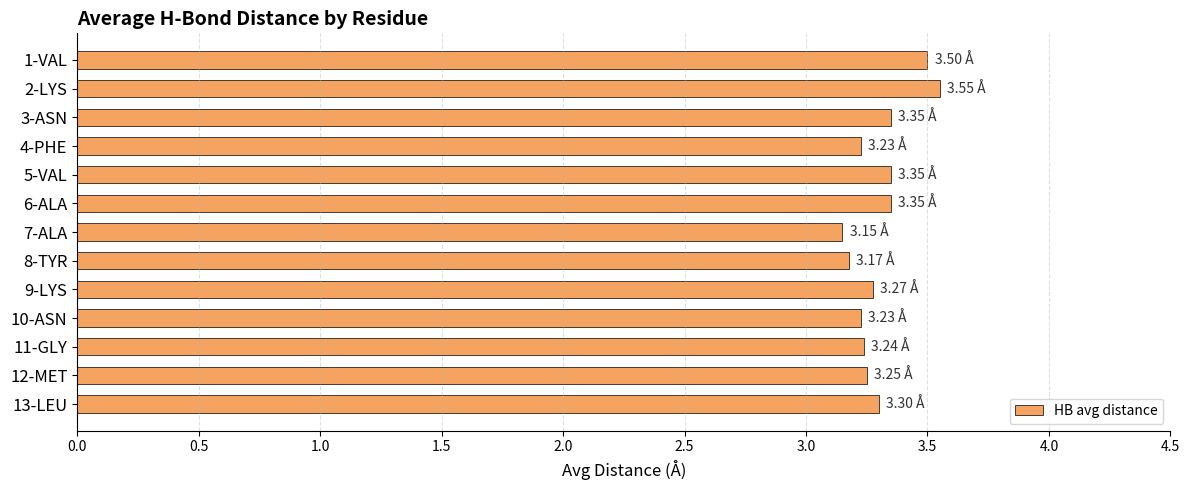

What is the difference between the second highest and second lowest values?

0.3